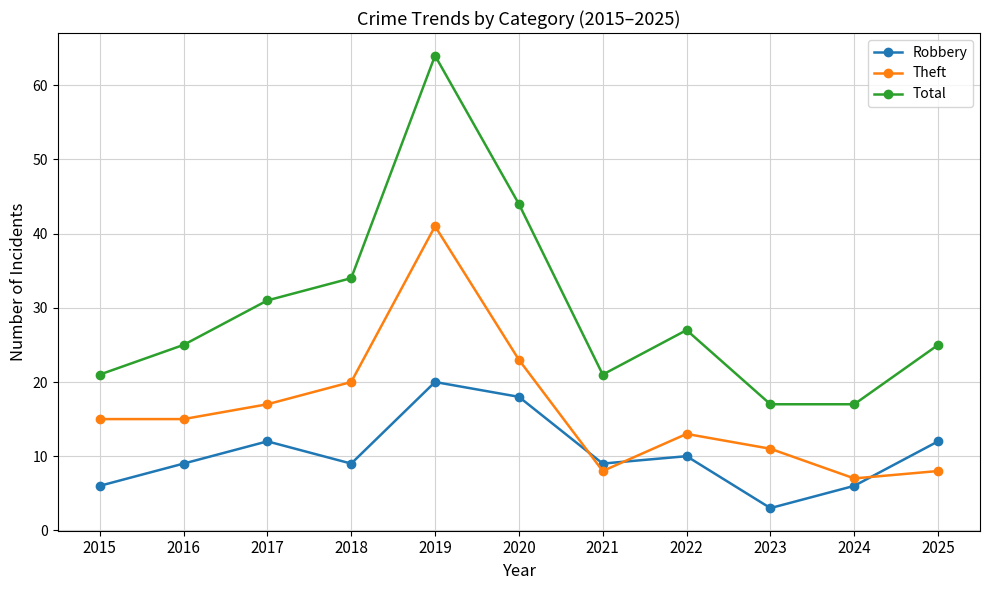

Does the chart display data point markers on the line(s)?

Yes